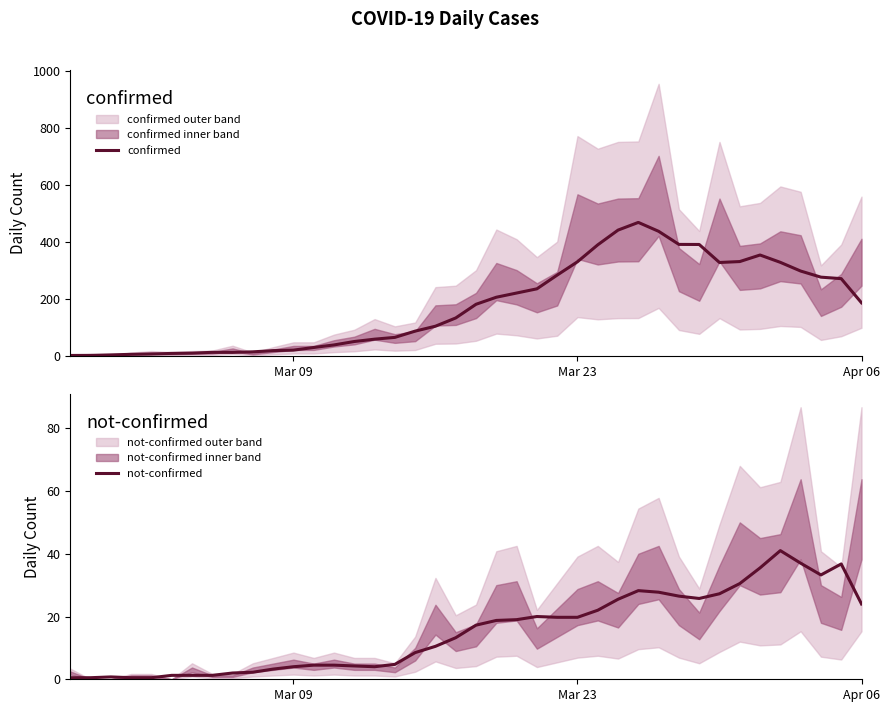

How many data points does each series have?

40